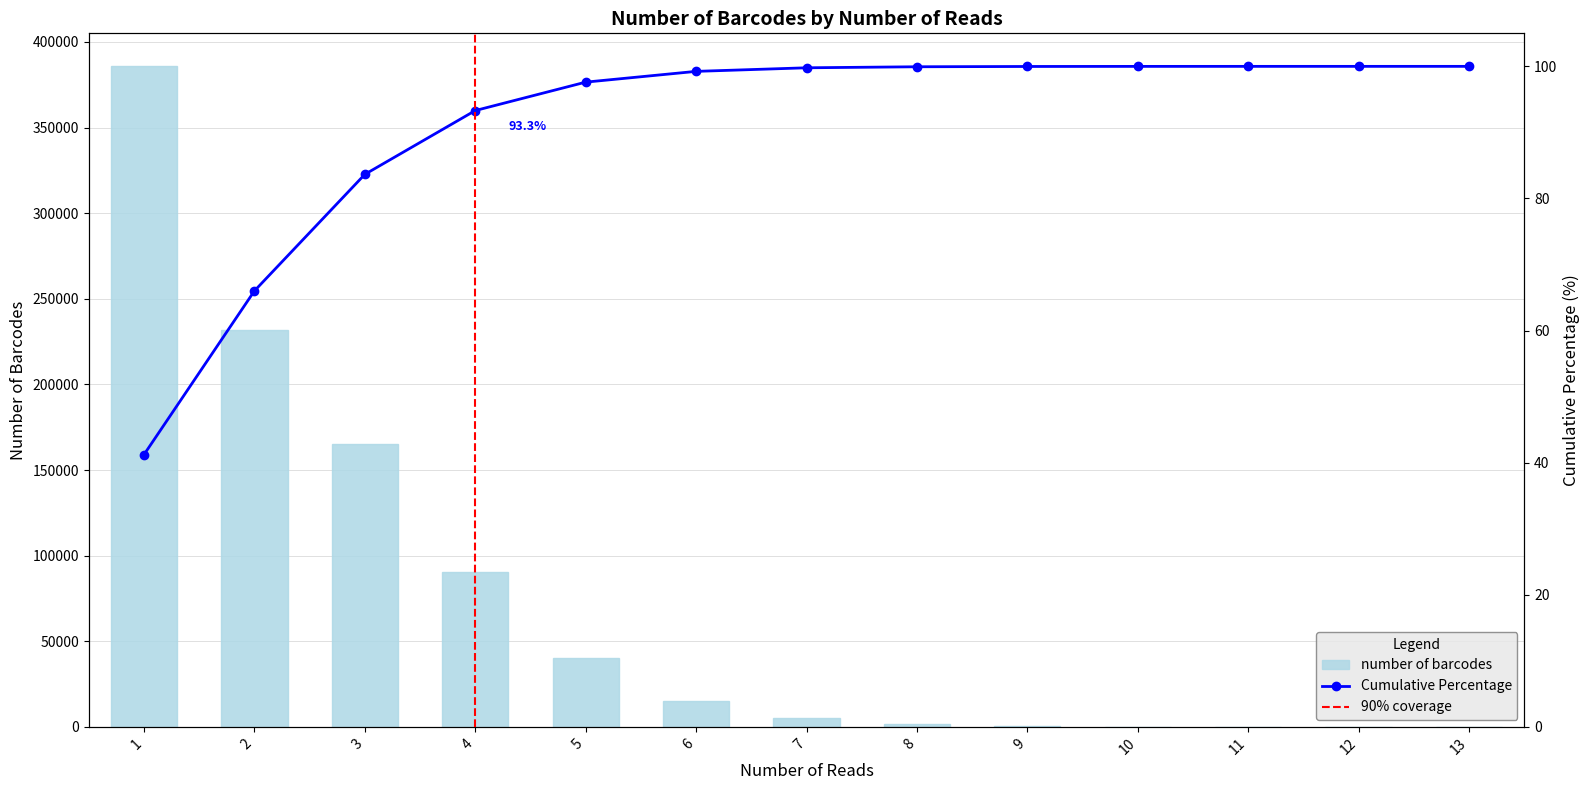

Reading left to right, what are all the values shown in this chart?

1=385730	2=231998	3=165153	4=90400	5=40277	6=15249	7=5075	8=1452	9=409	10=122	11=33	12=8	13=4